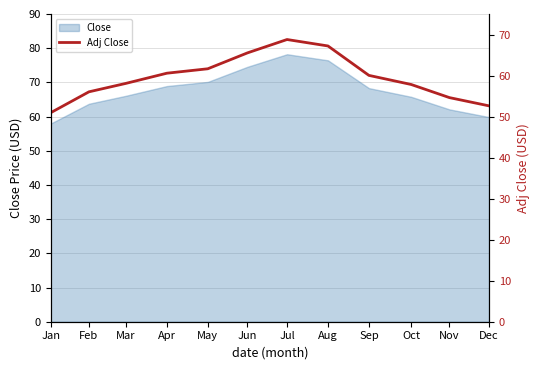

List the labels in order of value, smallest first.

Jan, Dec, Nov, Feb, Oct, Mar, Sep, Apr, May, Jun, Aug, Jul